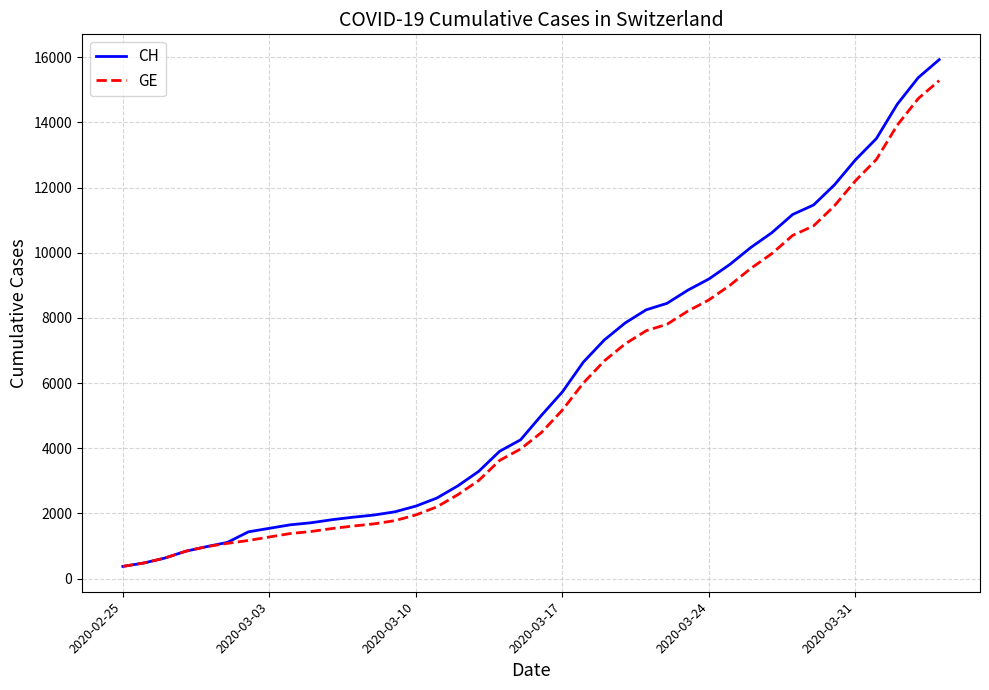

What is the maximum value shown in the chart?

15926